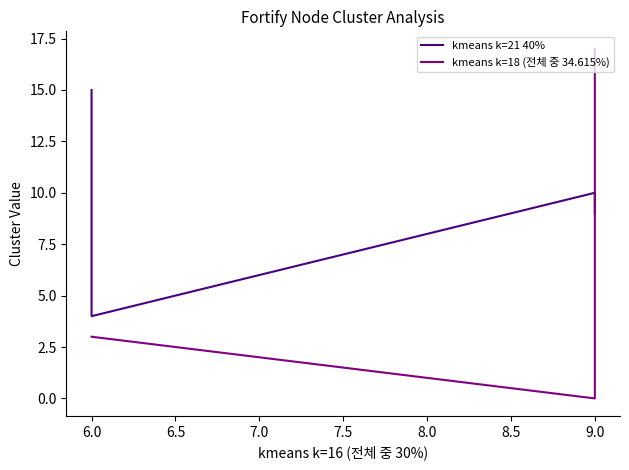

Read the kmeans k=18 (전체 중 34.615%) value at 6.0.

3